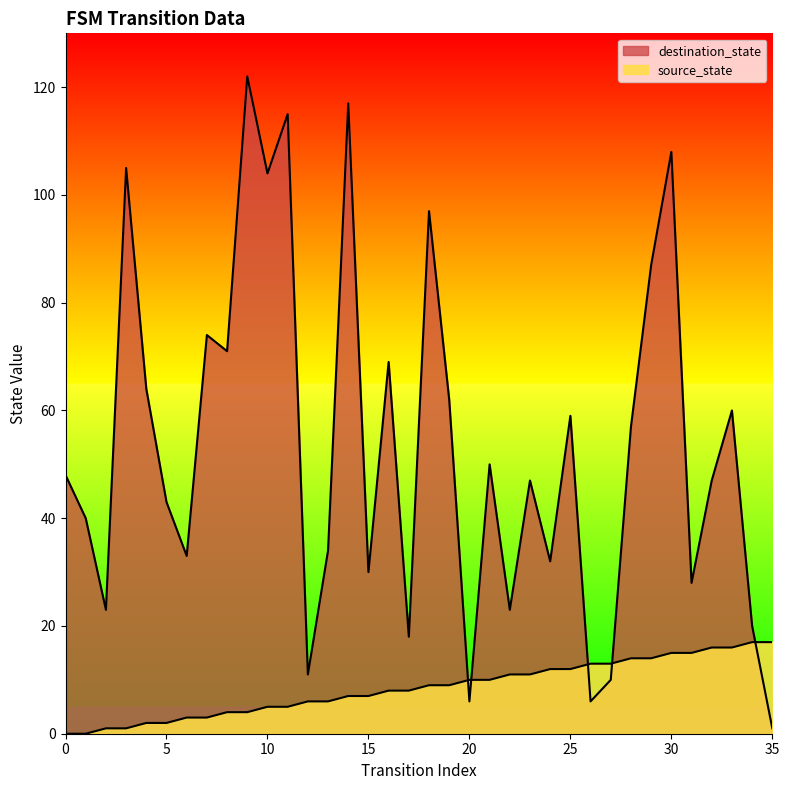

How many lines are shown in the chart?

2